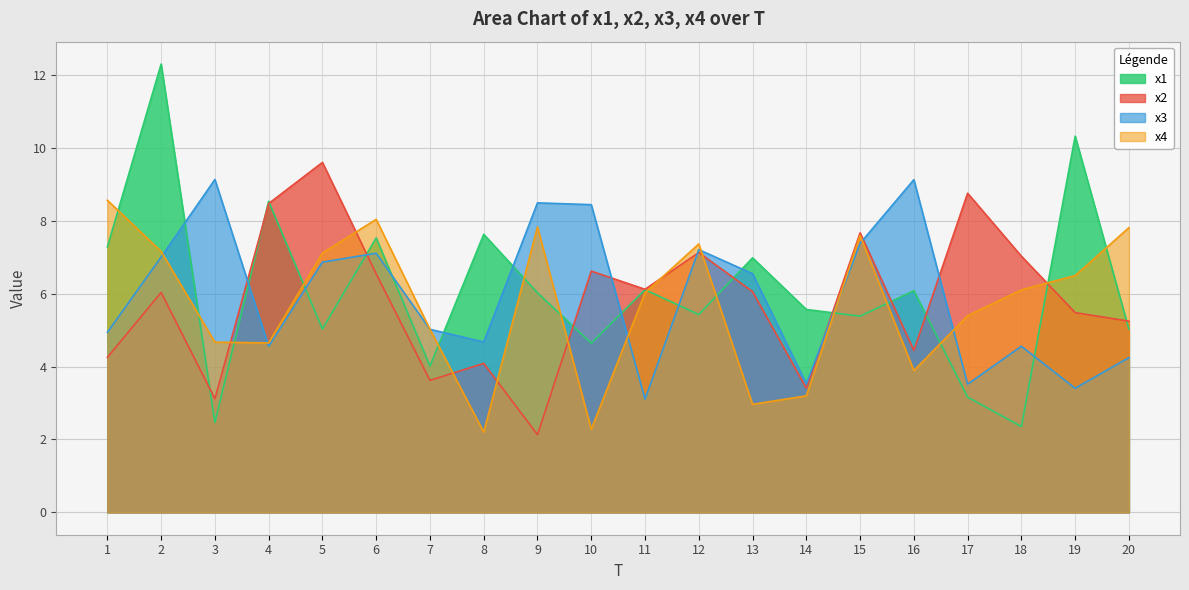

At which category does x3 reach its first local valley?

4